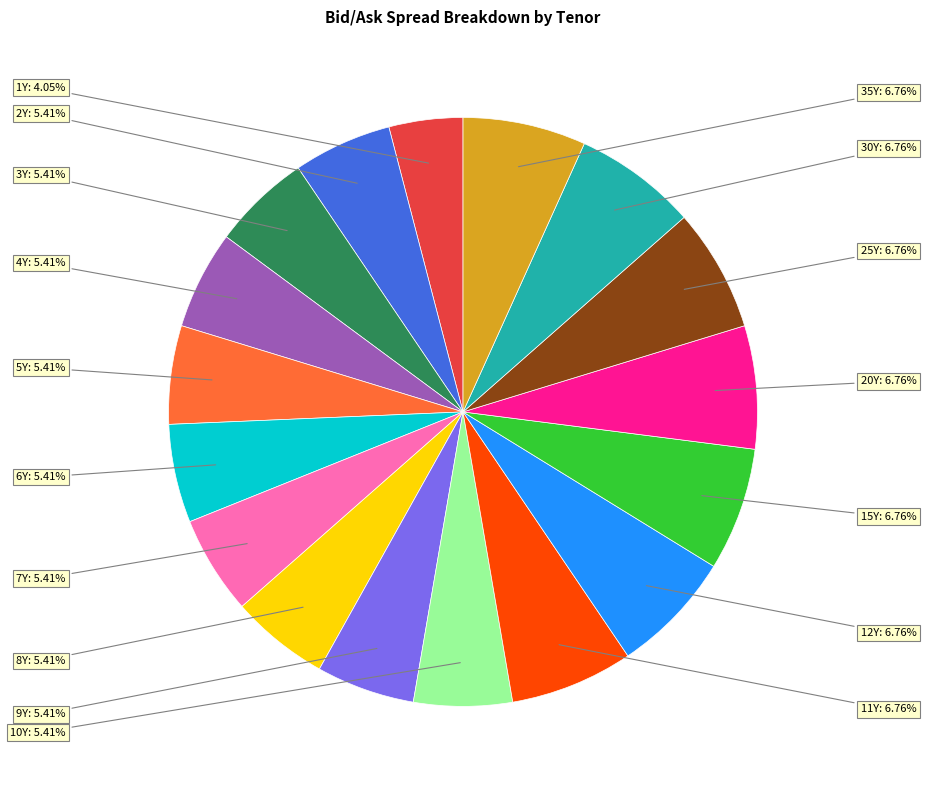

Is there any slice that represents more than half of the pie?

No